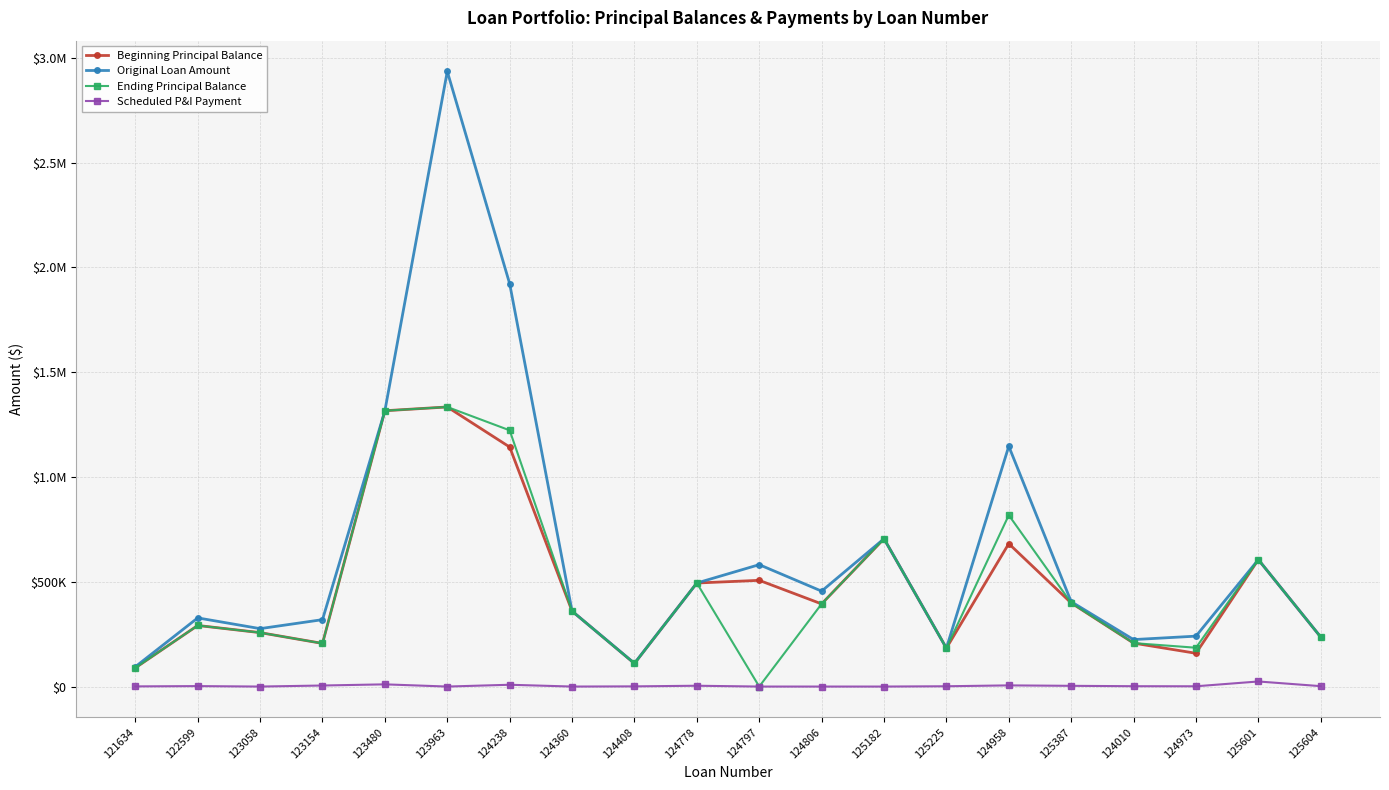

Where is the first local minimum for Beginning Principal Balance?

123154